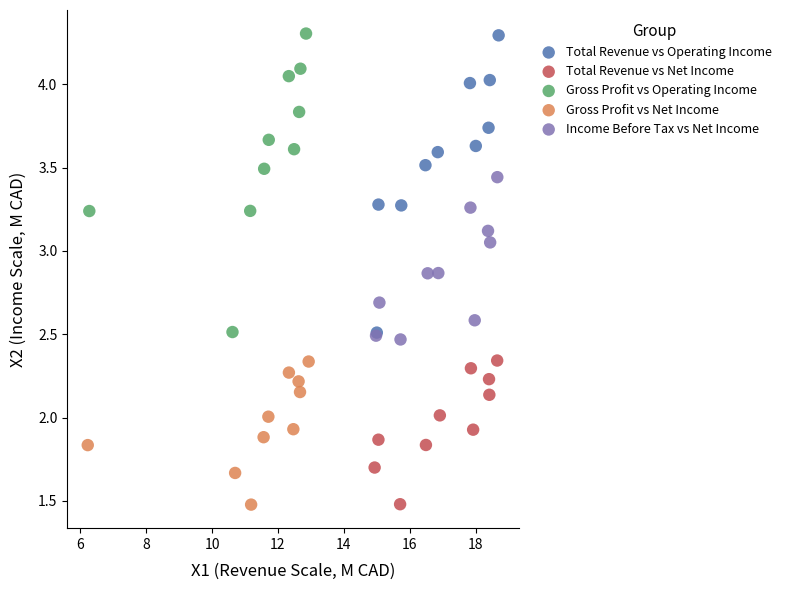

What are all the series names shown in the legend?

Total Revenue vs Operating Income, Total Revenue vs Net Income, Gross Profit vs Operating Income, Gross Profit vs Net Income, Income Before Tax vs Net Income